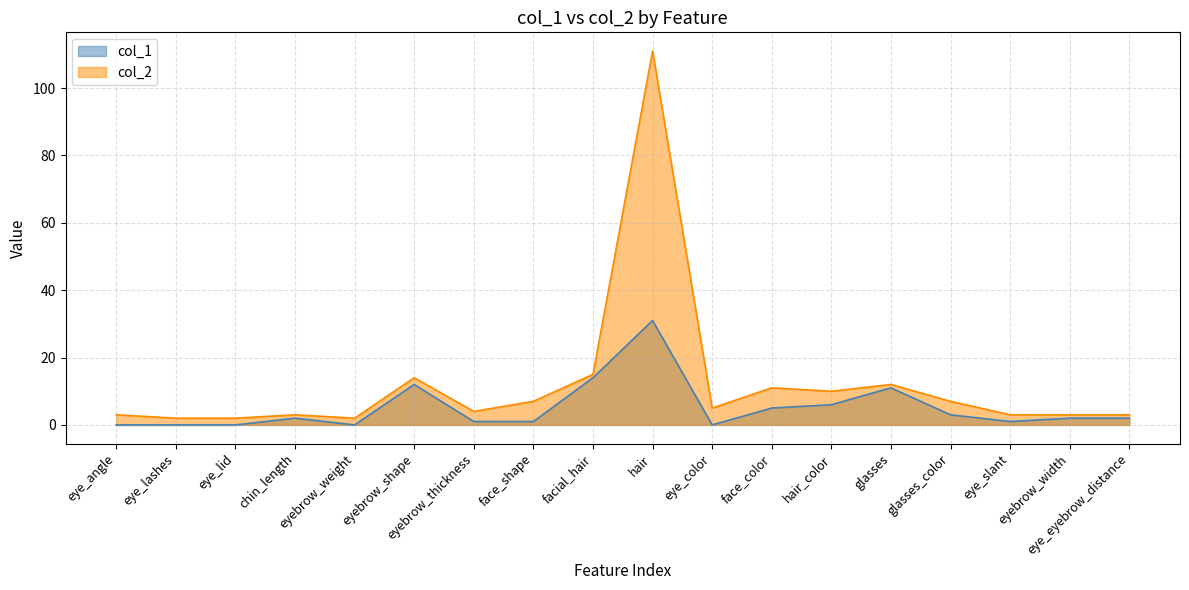

Which label corresponds to the largest value in the chart?

hair